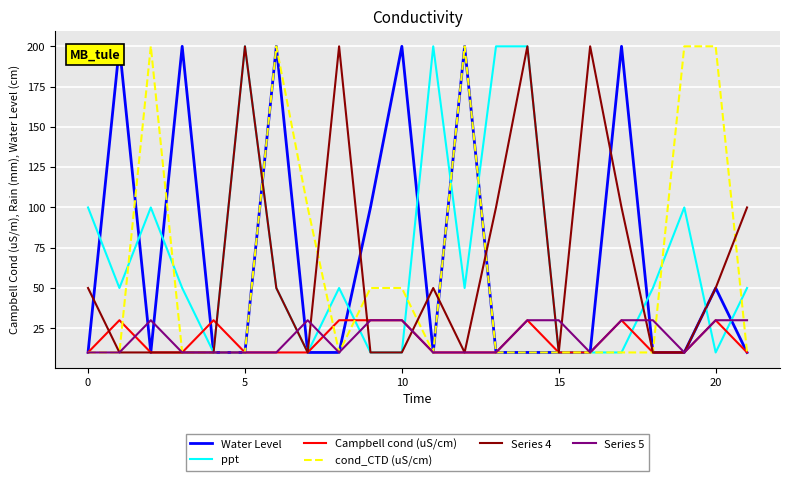

What is the maximum value for Campbell cond (uS/cm)?

30